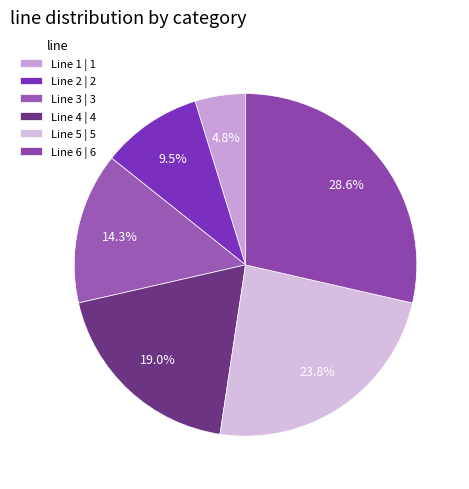

Count the number of slices in the pie.

6